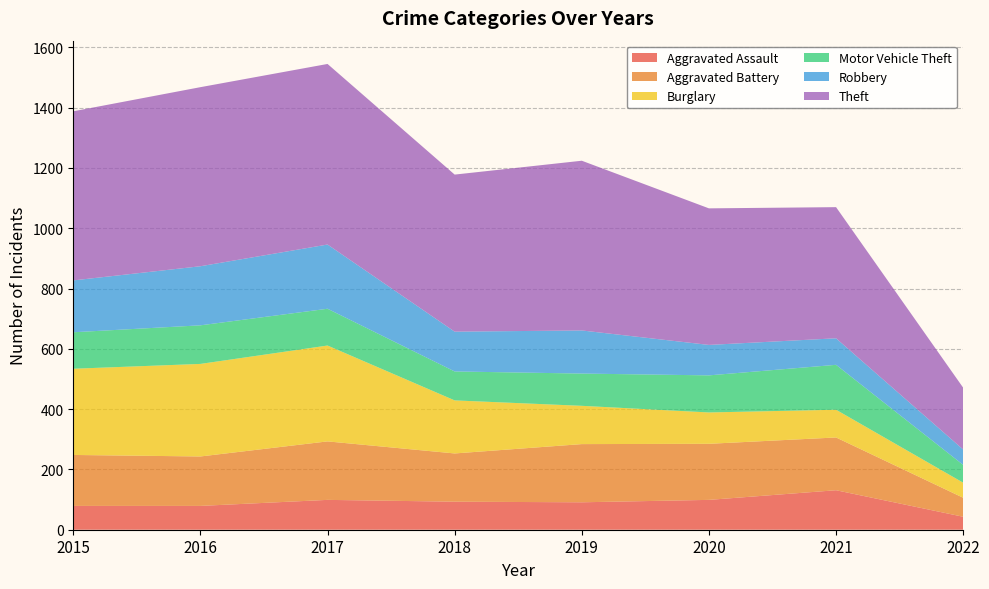

Reading right to left, transcribe all the data shown in this chart.

Aggravated Assault: 2022=43	2021=131	2020=99	2019=91	2018=93	2017=99	2016=79	2015=79
Aggravated Battery: 2022=63	2021=175	2020=186	2019=193	2018=160	2017=194	2016=164	2015=169
Burglary: 2022=50	2021=92	2020=104	2019=127	2018=176	2017=318	2016=307	2015=286
Motor Vehicle Theft: 2022=59	2021=149	2020=123	2019=107	2018=96	2017=122	2016=128	2015=121
Robbery: 2022=51	2021=88	2020=101	2019=143	2018=132	2017=213	2016=196	2015=172
Theft: 2022=205	2021=435	2020=453	2019=563	2018=521	2017=599	2016=594	2015=561